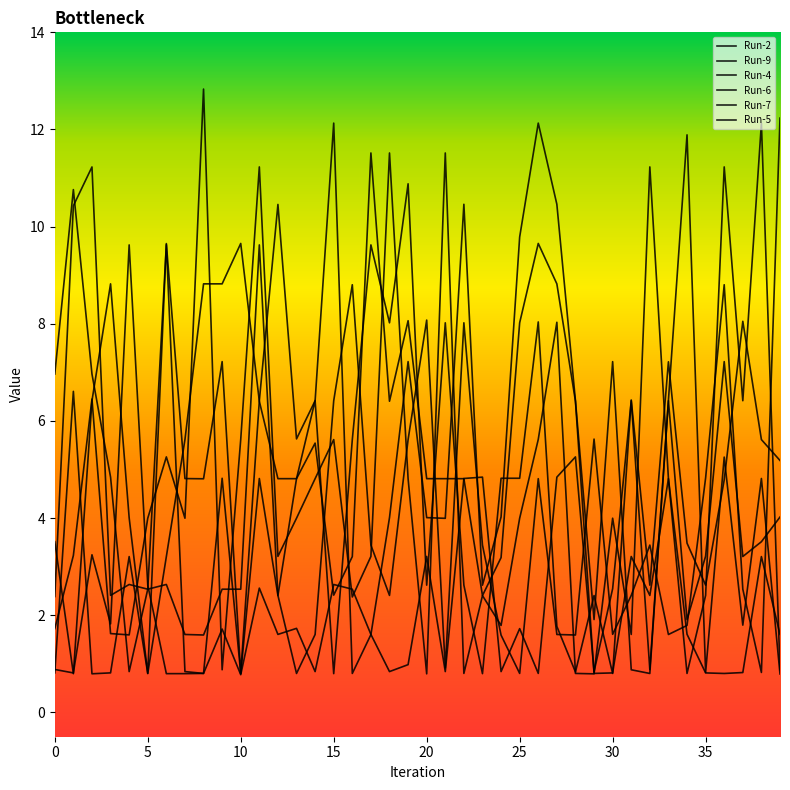

Rank the categories by Run-2 value from highest to lowest.

8, 38, 18, 21, 11, 32, 36, 27, 2, 37, 10, 26, 15, 6, 33, 14, 19, 5, 7, 13, 25, 30, 1, 12, 17, 35, 23, 16, 24, 0, 3, 31, 4, 39, 9, 34, 28, 22, 20, 29